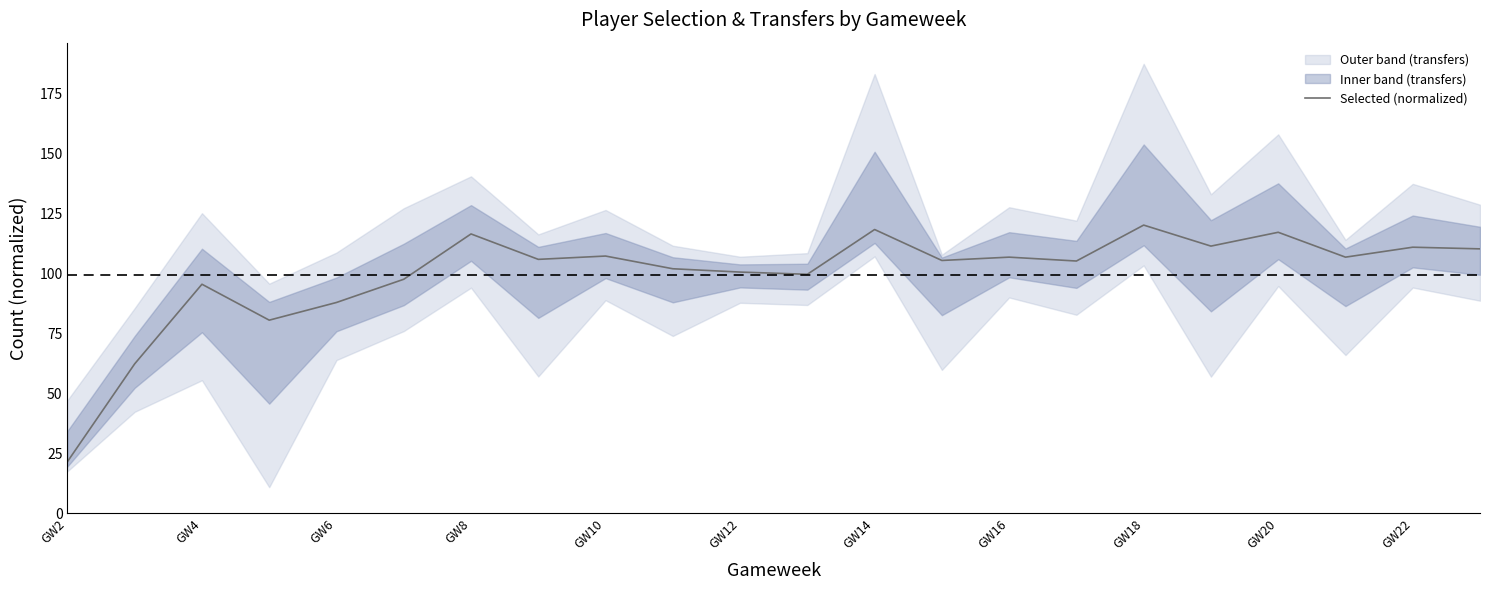

At which label does Selected (normalized) reach its minimum?

GW2